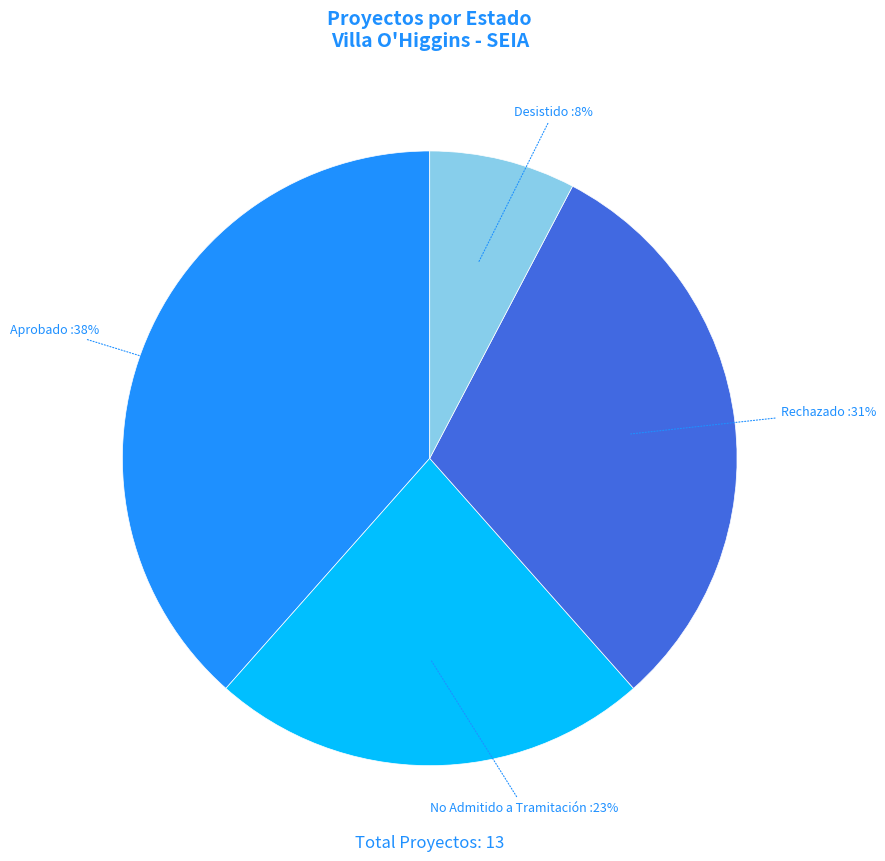

To the nearest percent, what is the average slice percentage?

25%